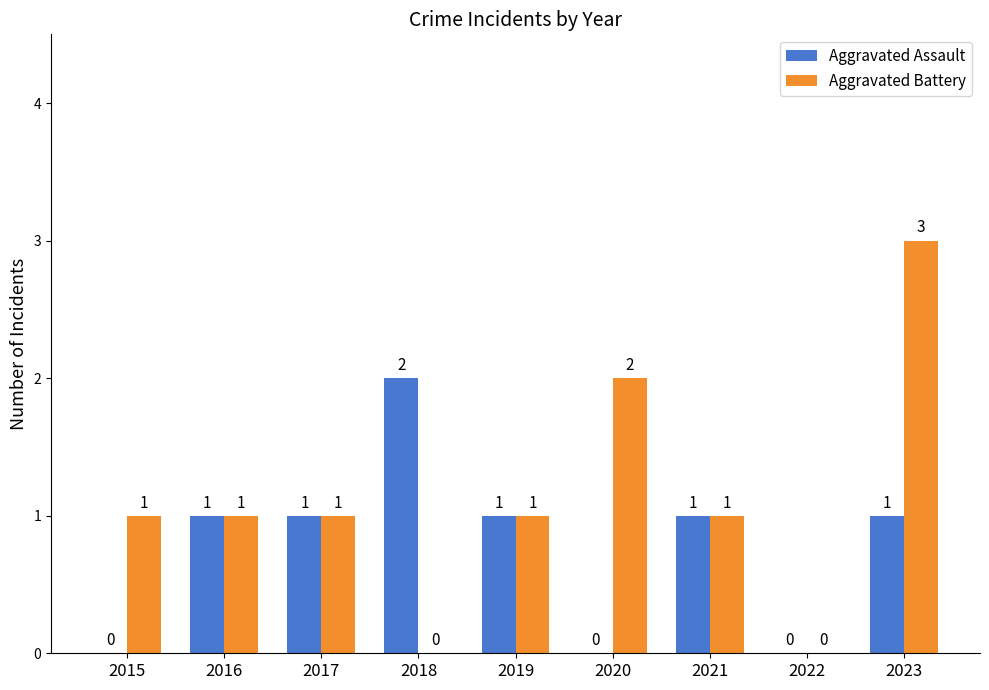

What is the sum of all Aggravated Battery values?

10